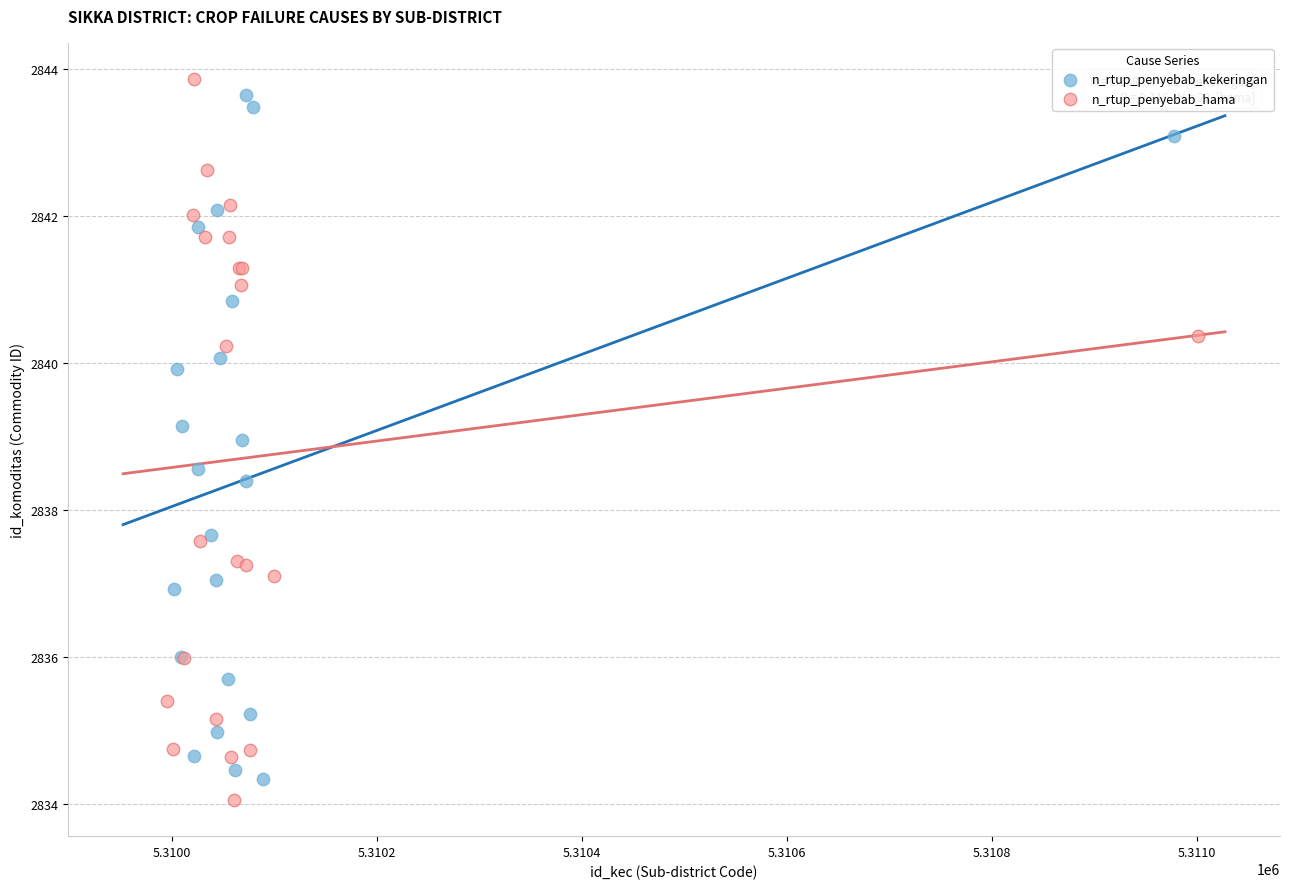

What are all the series names shown in the legend?

n_rtup_penyebab_kekeringan, n_rtup_penyebab_hama